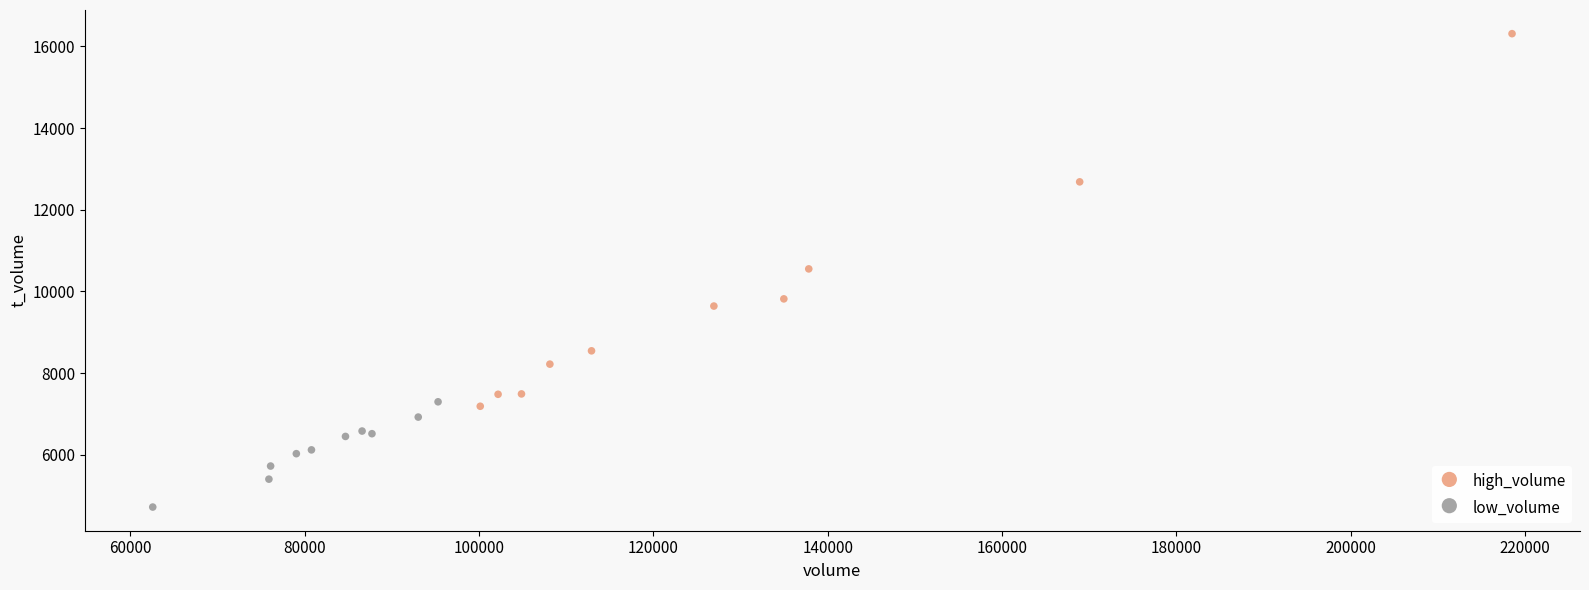

Which series contains the lowest Y value?

low_volume